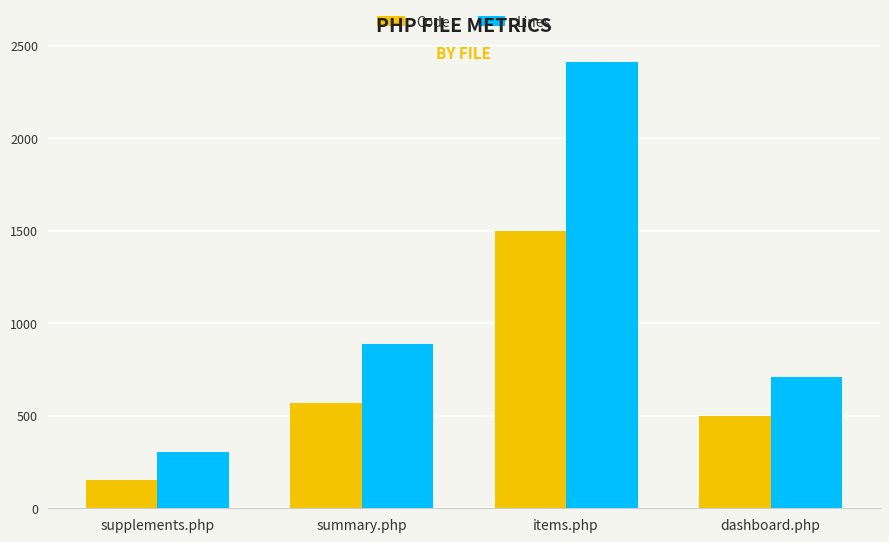

How many data points does each series have?

4